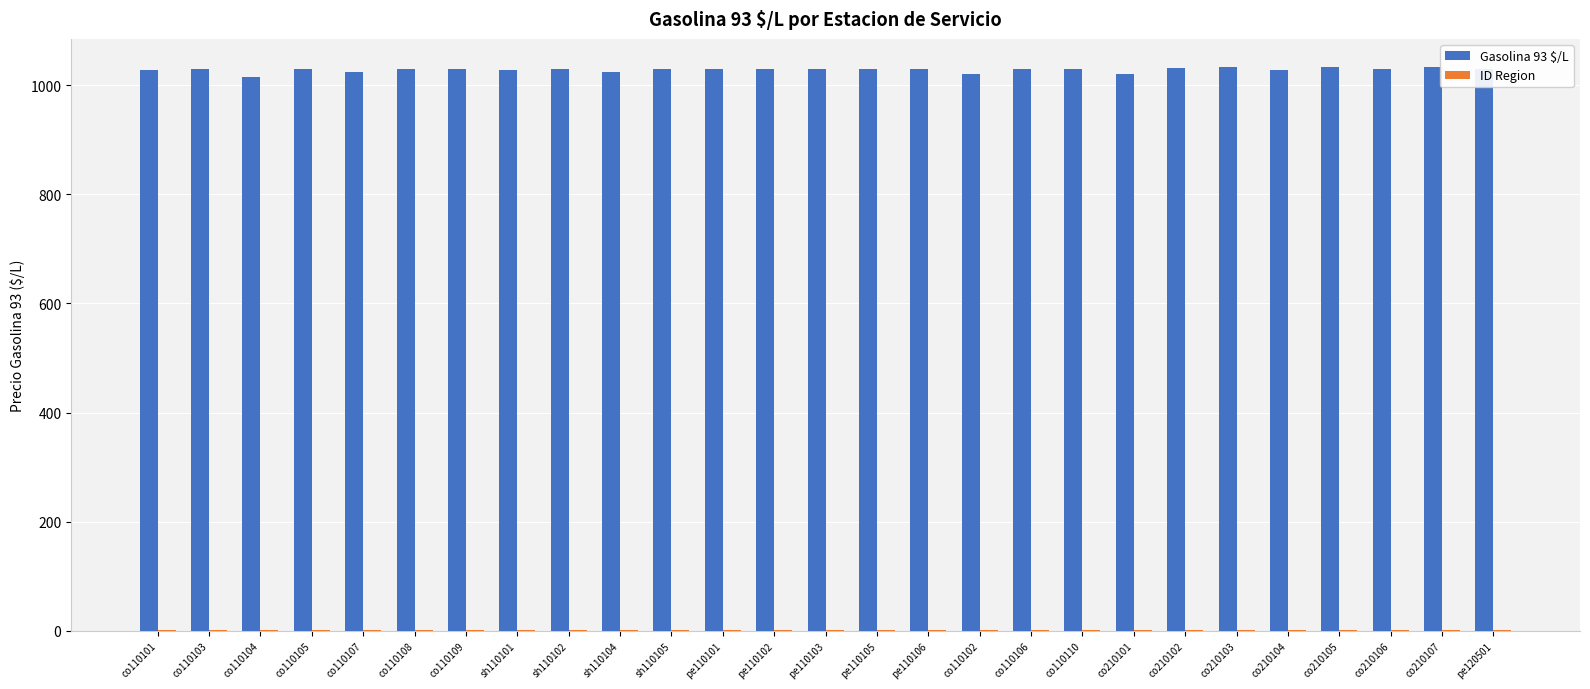

What is the highest value of the Gasolina 93 $/L series?

1033